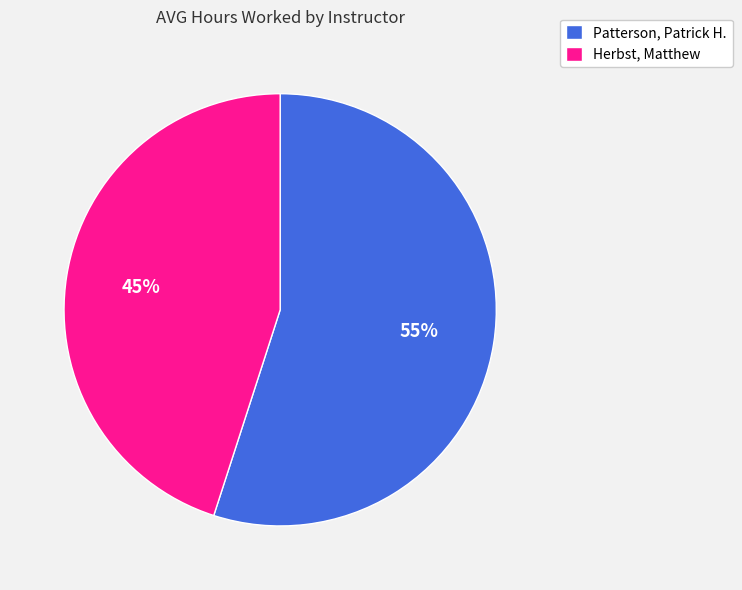

Which category has the biggest portion of the pie?

Patterson, Patrick H.